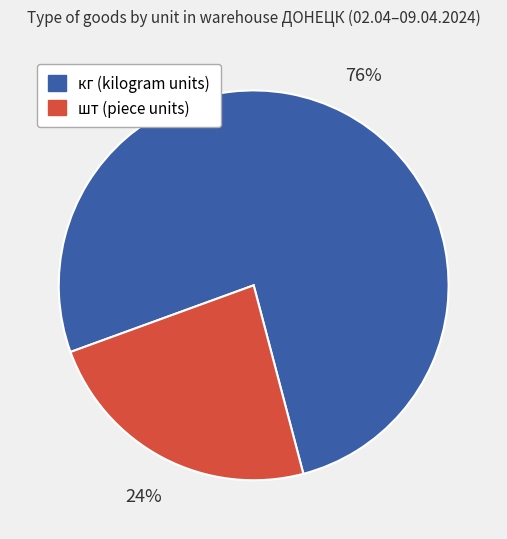

What percentage is the кг slice, to the nearest percent?

76%